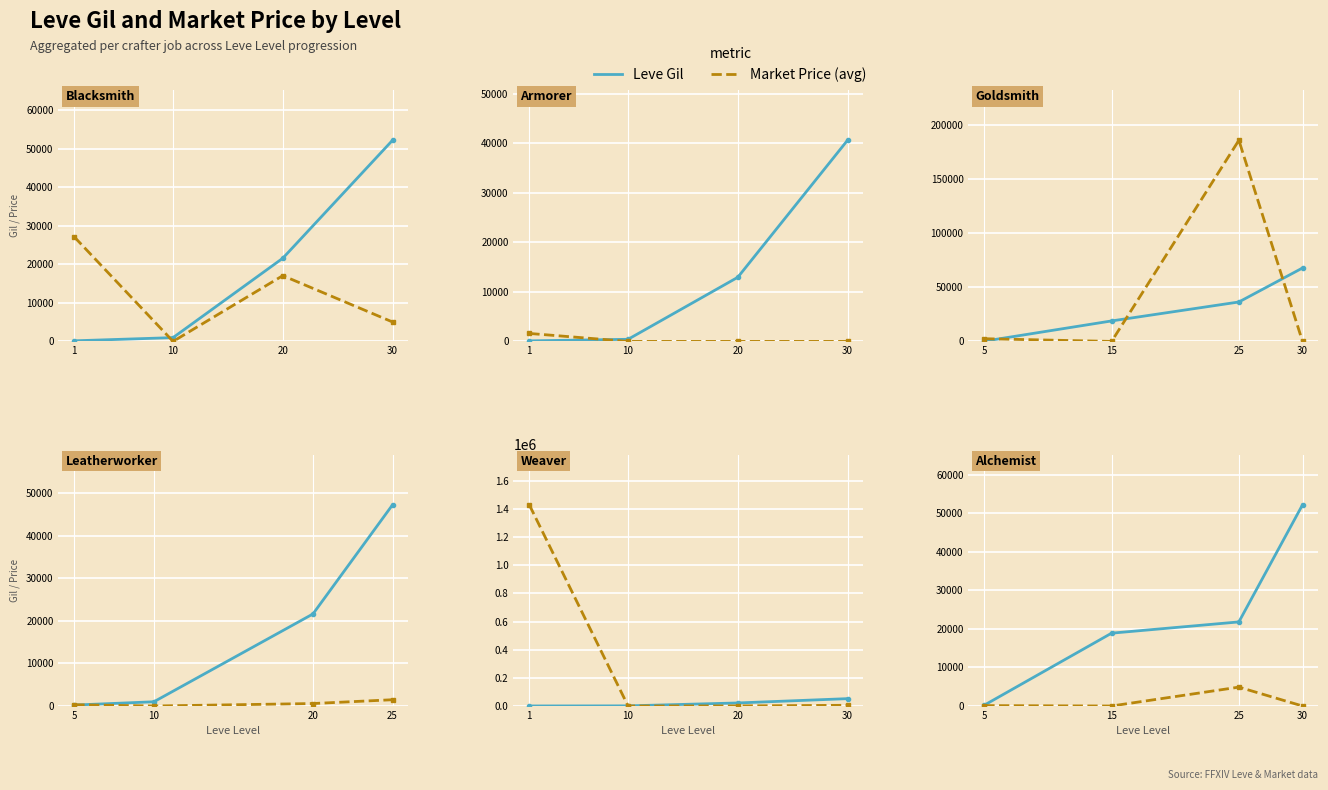

What are all the series names shown in the legend?

Leve Gil, Market Price (avg)